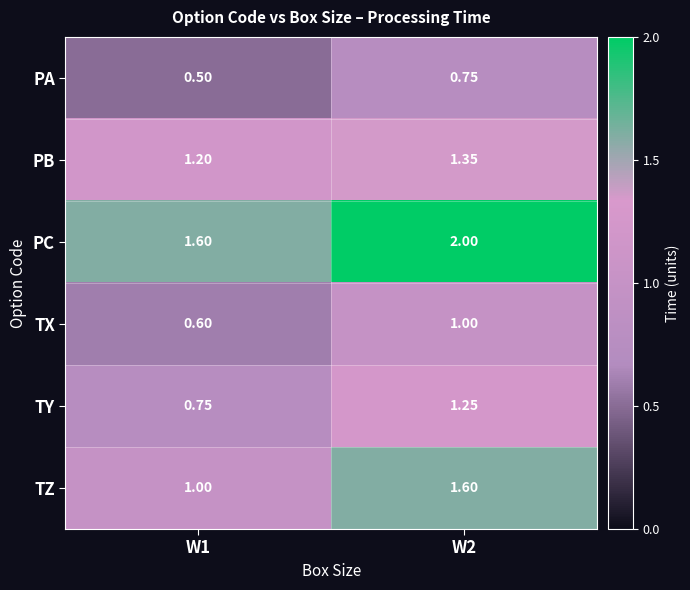

Which series changed the most between W1 and W2?

TZ